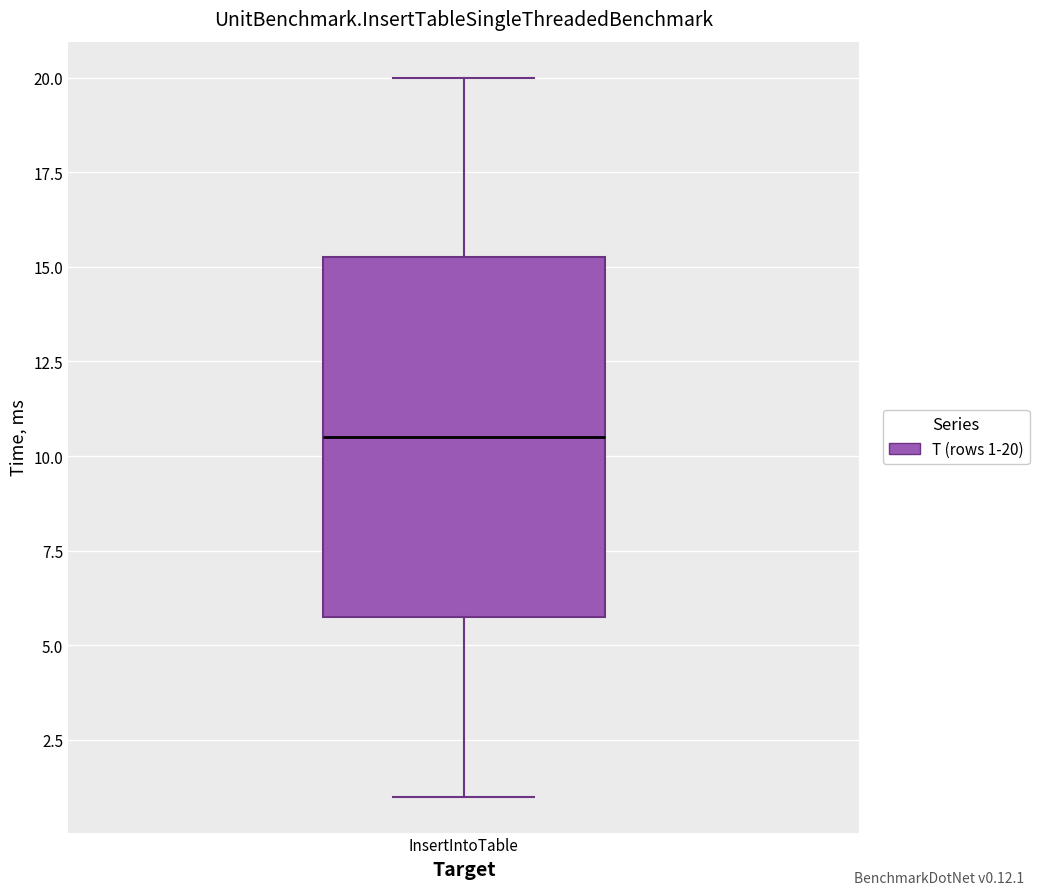

Transcribe this box plot: give where the median line is, the range the box spans, and where the two whiskers end, as read against the y-axis. The values are not printed on the chart, so give them approximately, as read against the axis.

median 10.5, box 6.0 to 15.5, whiskers 1.0 to 20.0